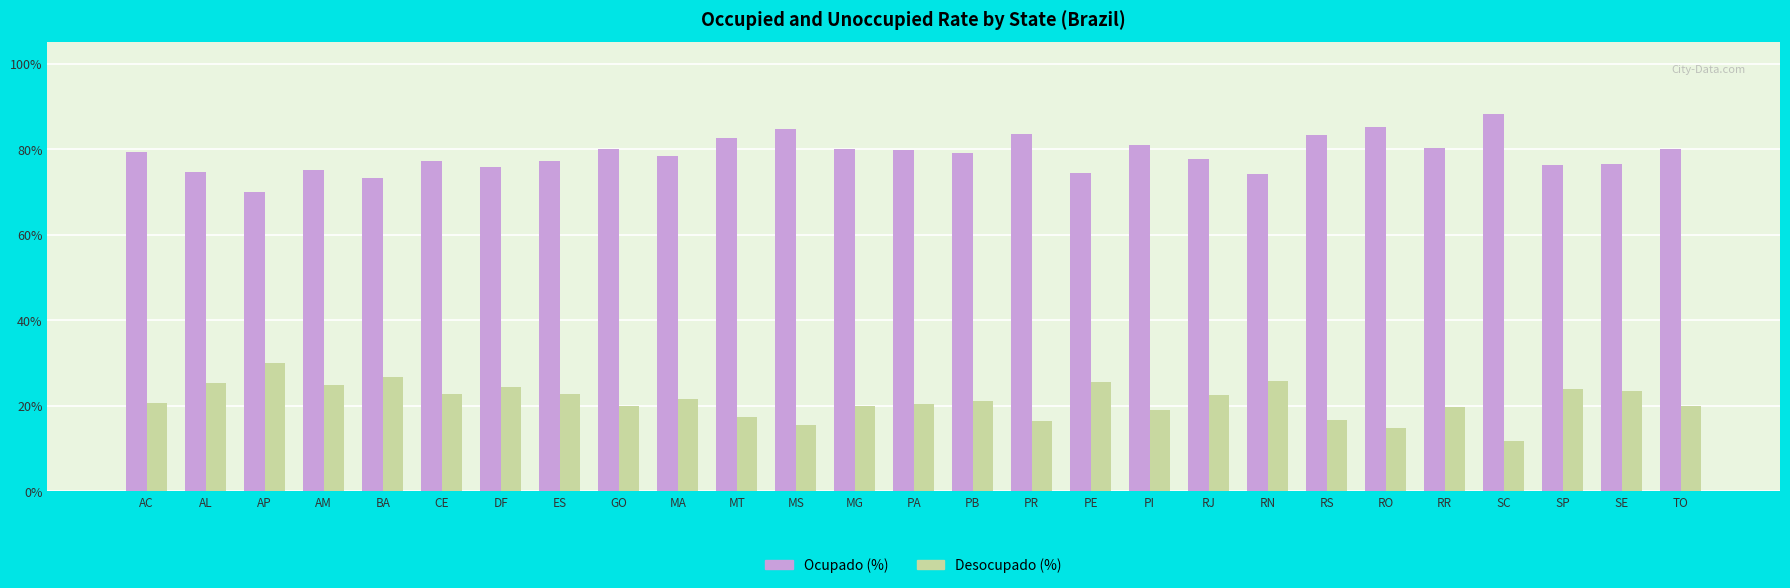

Reading right to left, list all the values displayed in this chart.

Ocupado (%): TO=0.8	SE=0.8	SP=0.8	SC=0.9	RR=0.8	RO=0.9	RS=0.8	RN=0.7	RJ=0.8	PI=0.8	PE=0.7	PR=0.8	PB=0.8	PA=0.8	MG=0.8	MS=0.8	MT=0.8	MA=0.8	GO=0.8	ES=0.8	DF=0.8	CE=0.8	BA=0.7	AM=0.8	AP=0.7	AL=0.7	AC=0.8
Desocupado (%): TO=0.2	SE=0.2	SP=0.2	SC=0.1	RR=0.2	RO=0.1	RS=0.2	RN=0.3	RJ=0.2	PI=0.2	PE=0.3	PR=0.2	PB=0.2	PA=0.2	MG=0.2	MS=0.2	MT=0.2	MA=0.2	GO=0.2	ES=0.2	DF=0.2	CE=0.2	BA=0.3	AM=0.2	AP=0.3	AL=0.3	AC=0.2